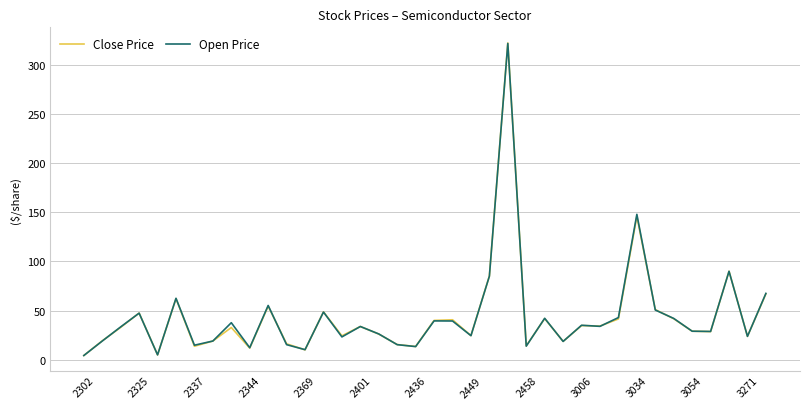

Which series has the largest range (max minus min)?

Close Price